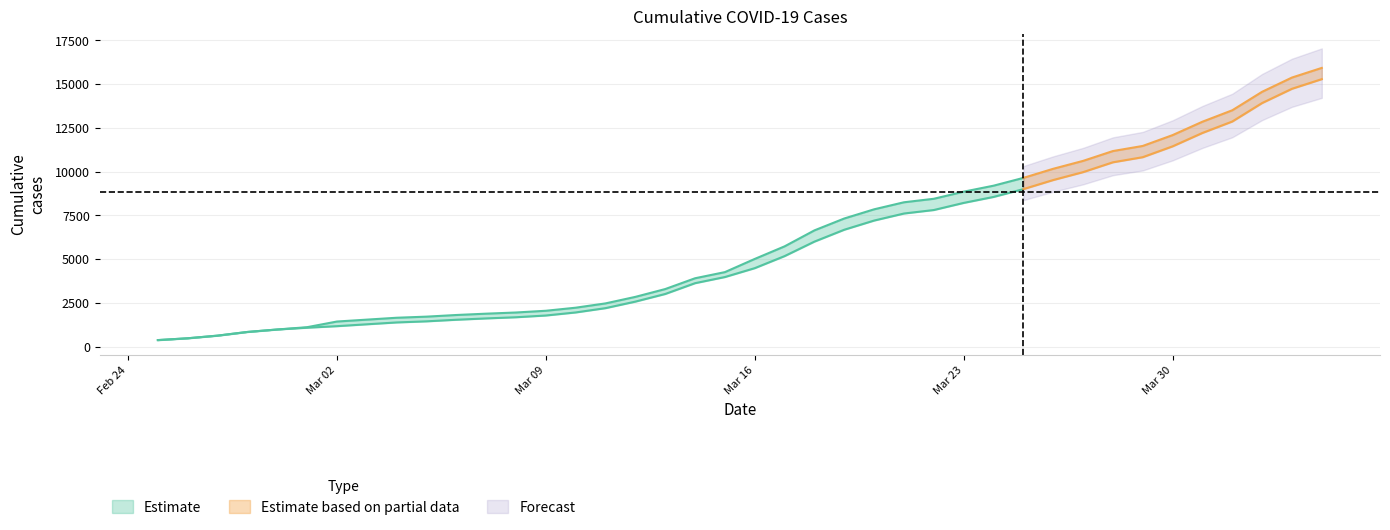

Is it true that GE equals 8399 at 2020-04-01?

False